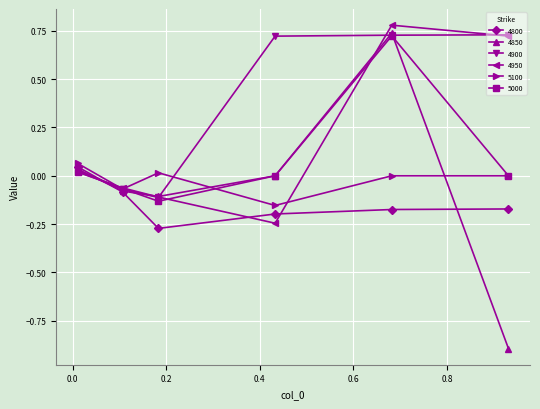

At how many categories does at least one series exceed 0?

5